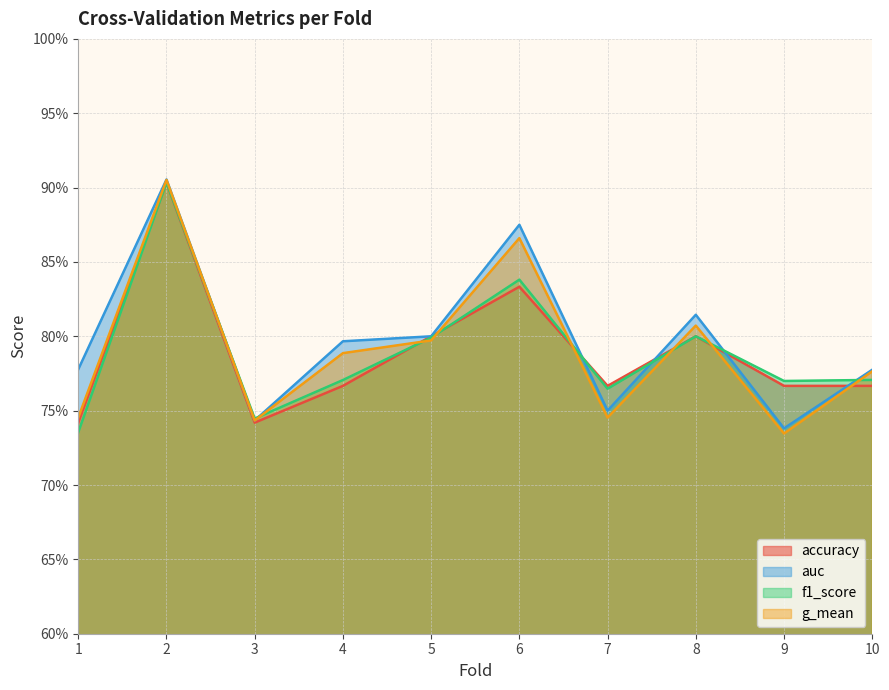

Which series has the largest range (max minus min)?

g_mean